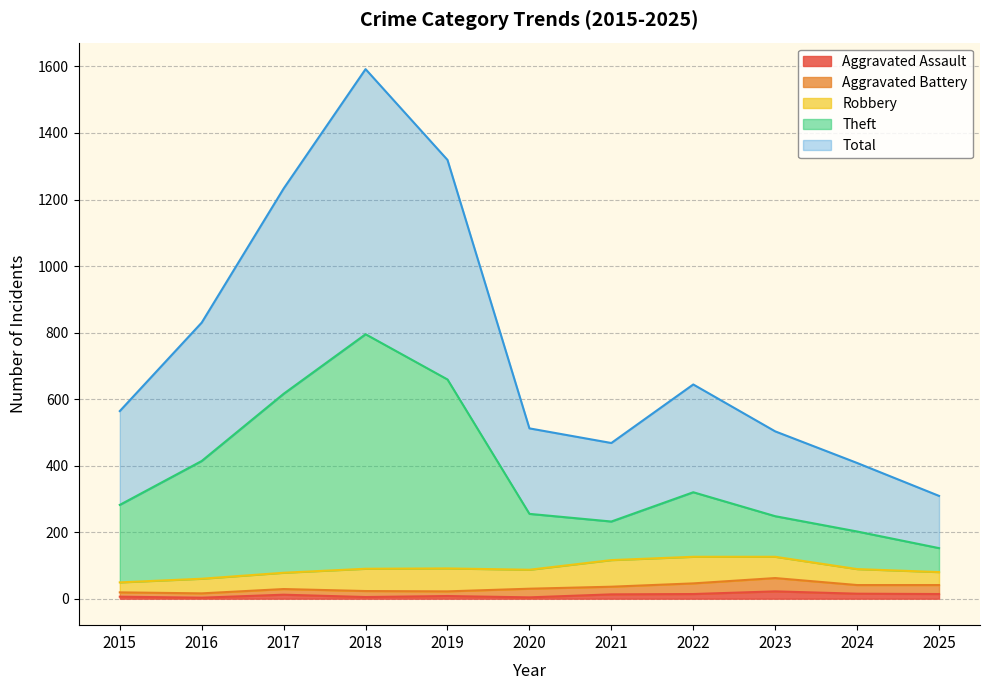

The value of Aggravated Assault at 2019 is 8. True or false?

True